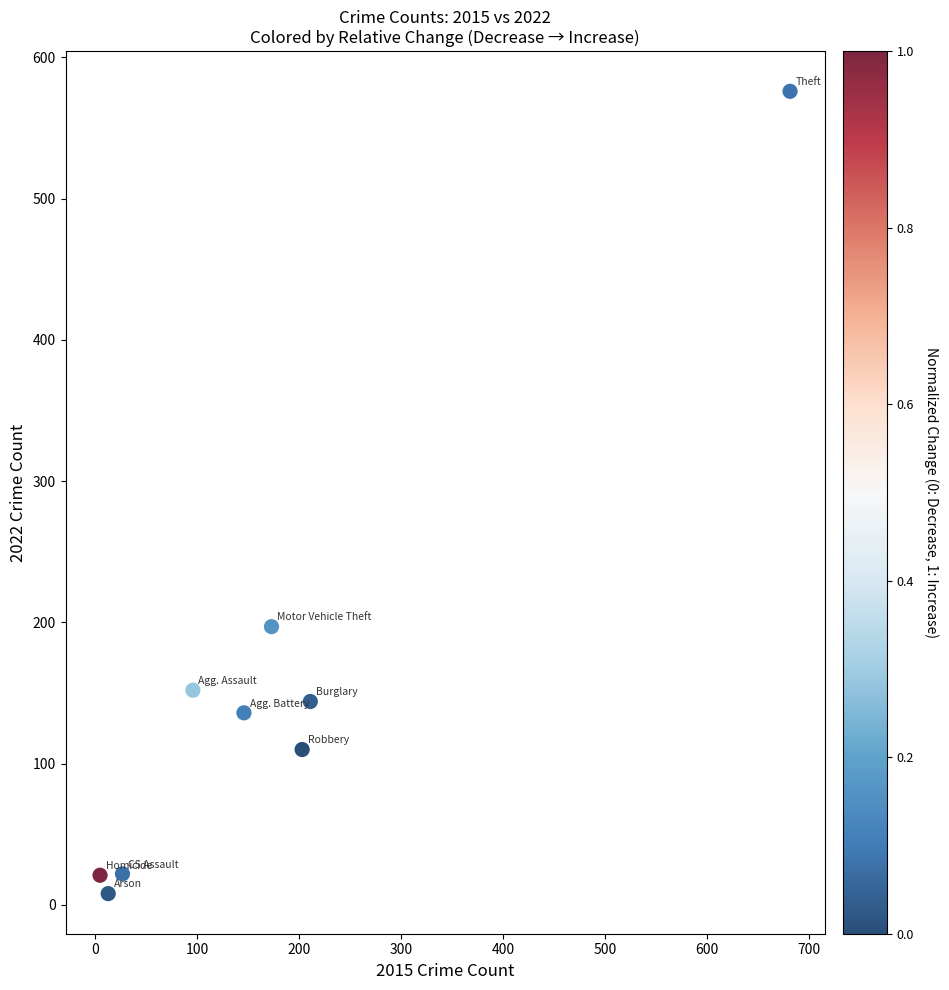

What is the range of Y values (max minus min)?

568